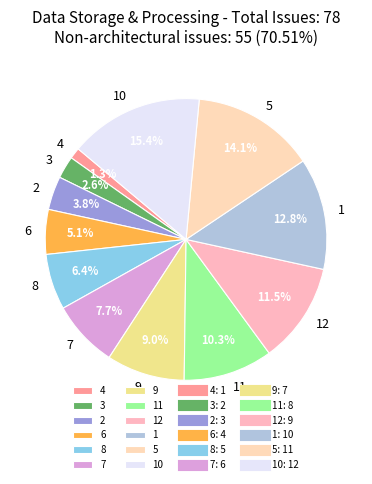

What percentage is the 10 slice, to the nearest percent?

15%